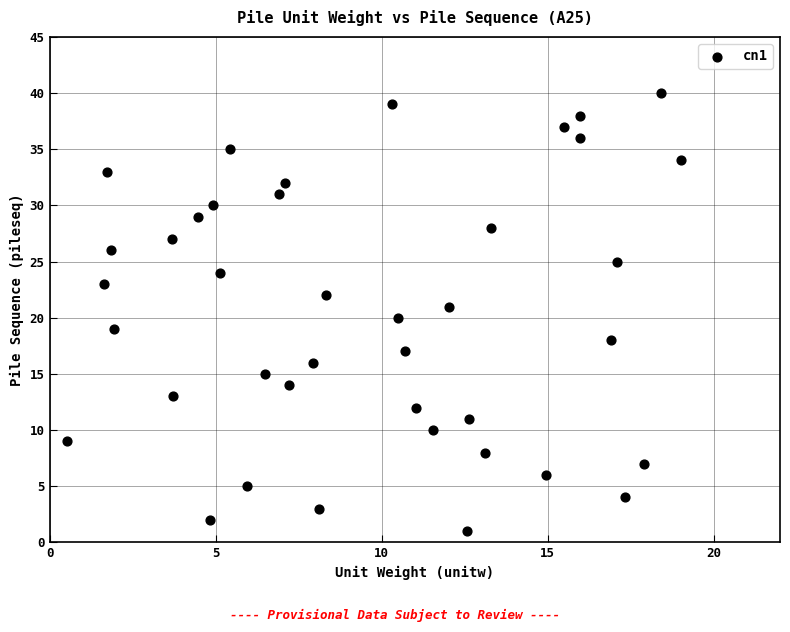

What is the range of Y values (max minus min)?

39